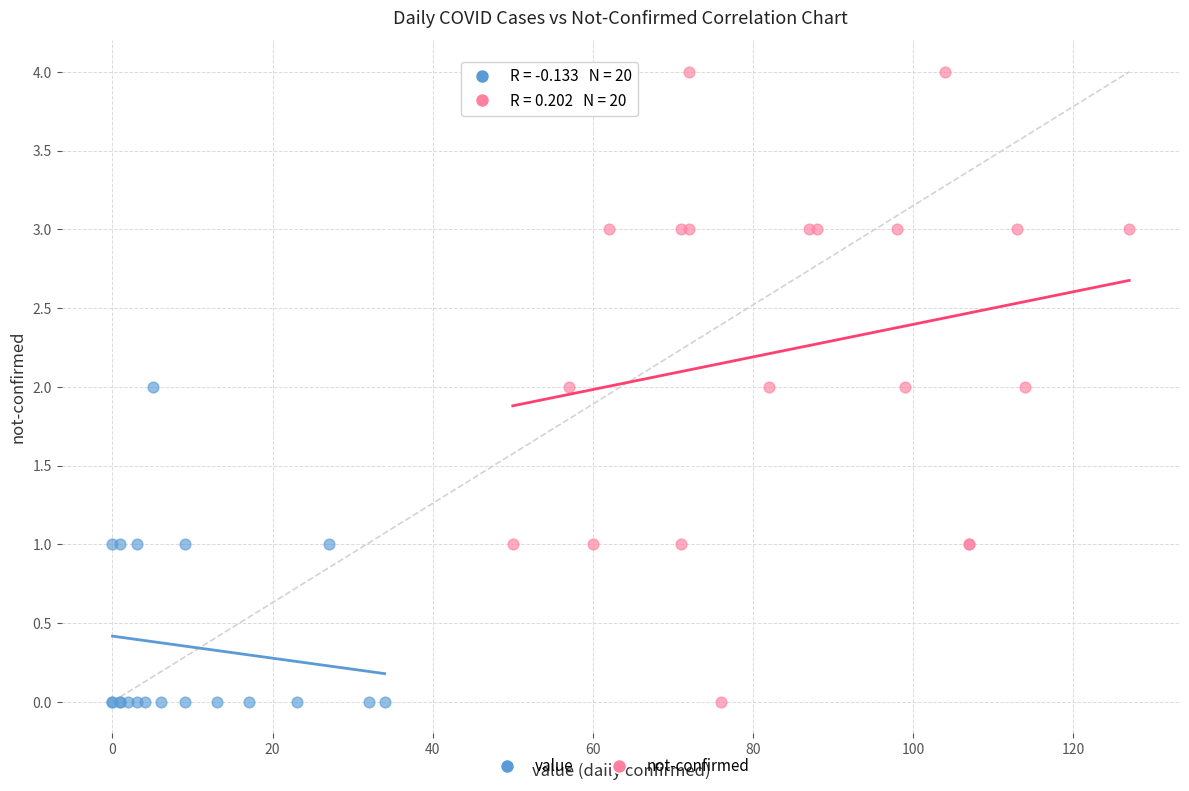

Which series contains the highest Y value?

not-confirmed